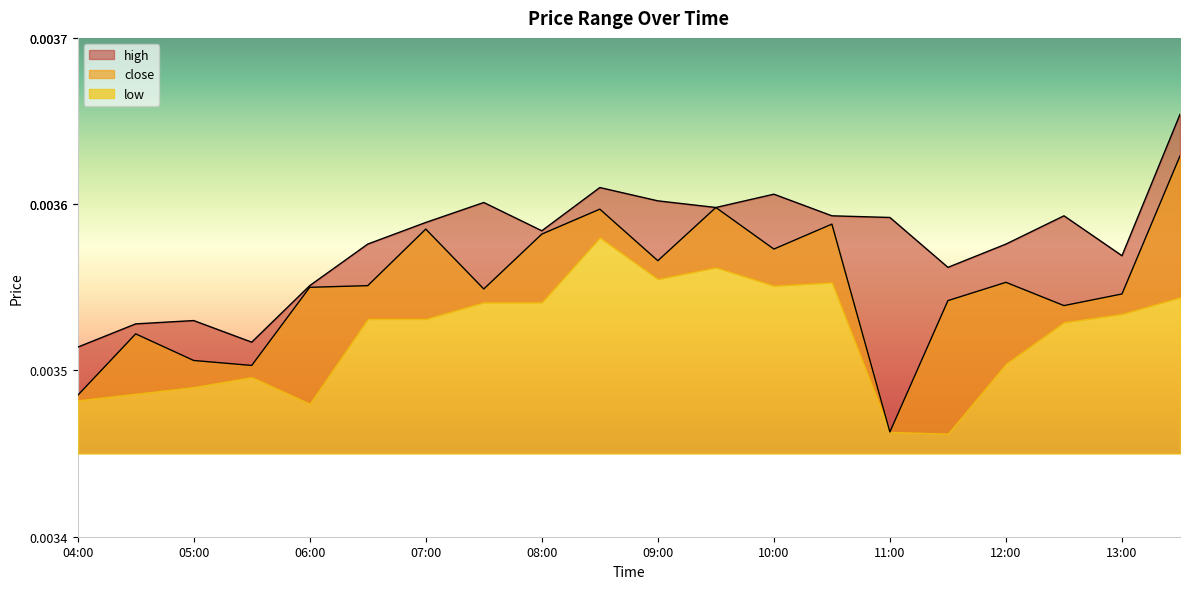

True or false: high and close cross at least once.

False